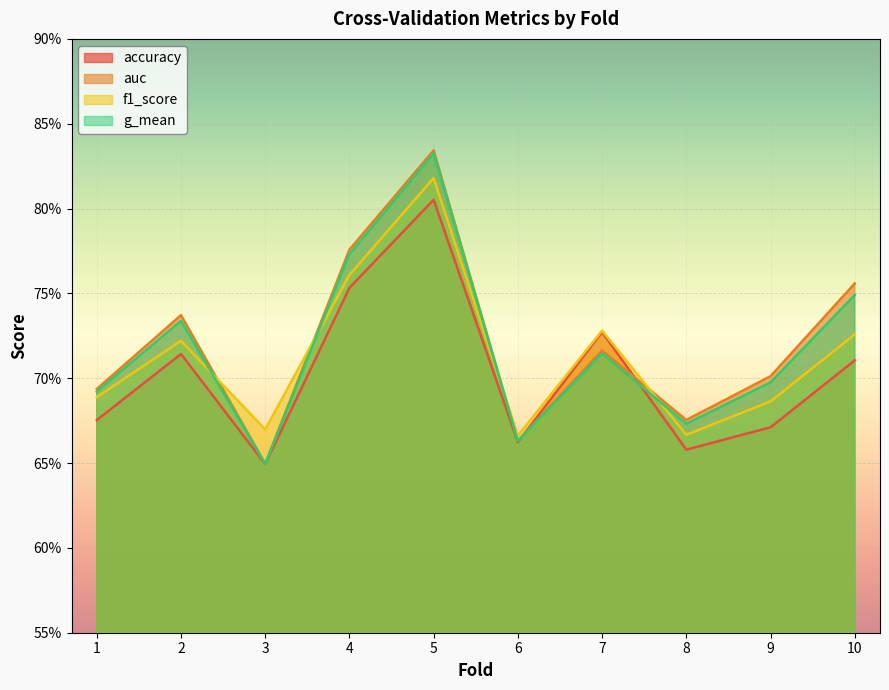

True or false: accuracy has a value of 0.7 at 6.

True